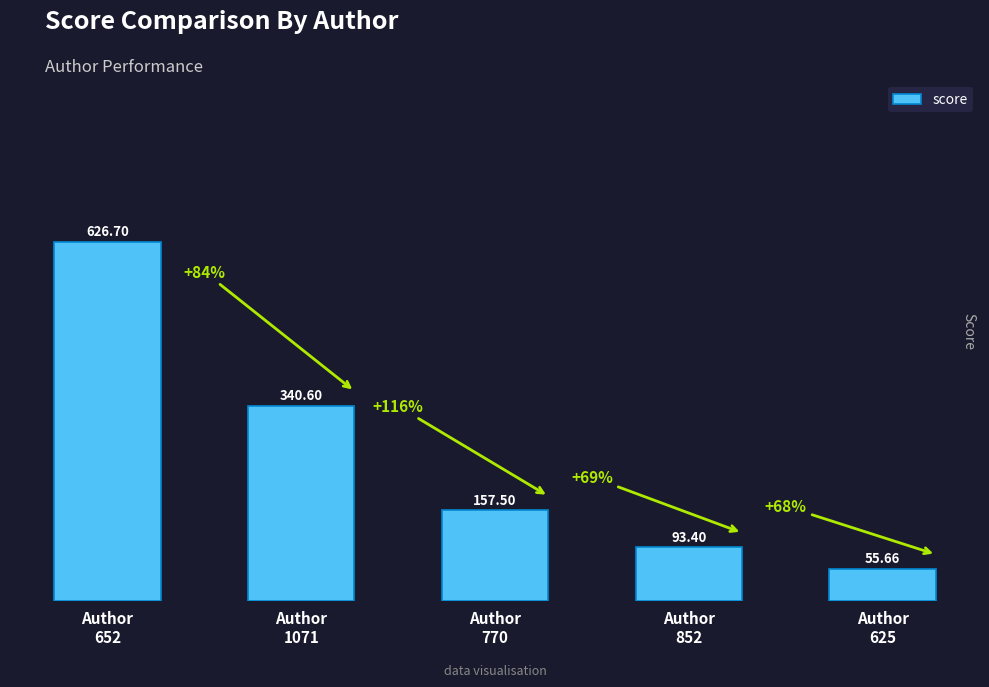

What is the ratio of the value at Author
652 to the value at Author
770?

4.0